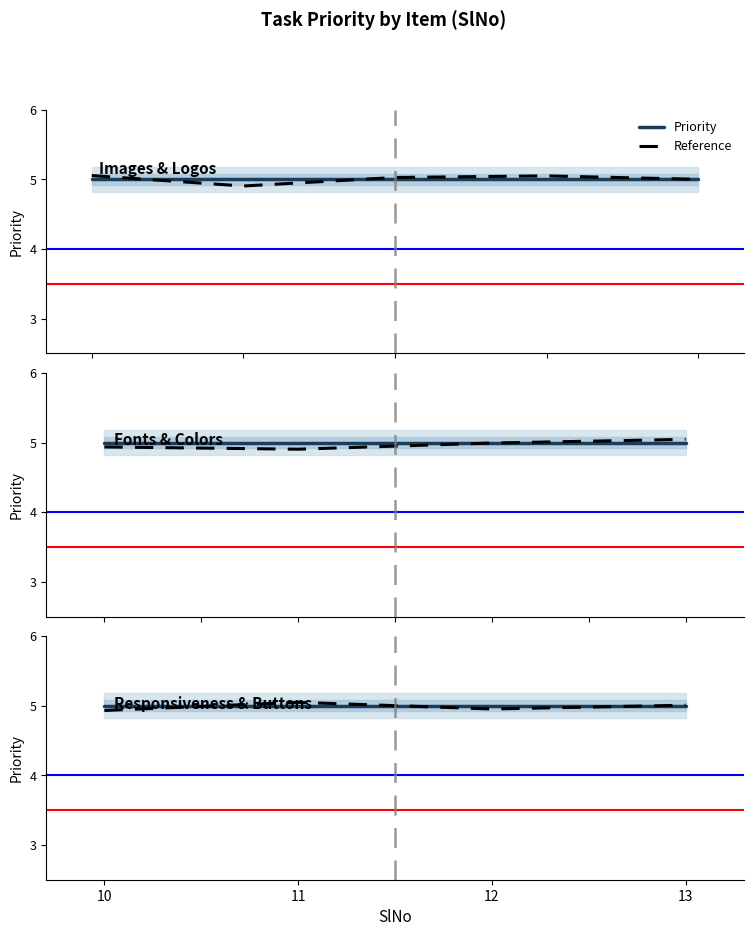

Which series has the largest range (max minus min)?

Reference